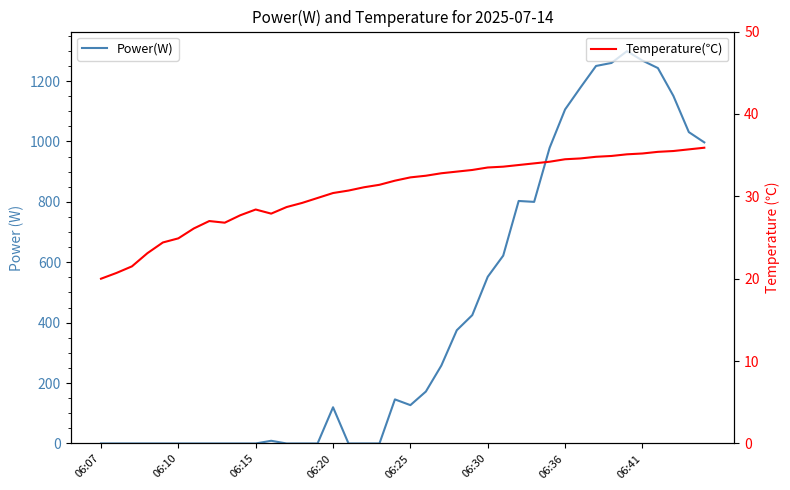

What is the total value across all series at 06:30?

585.5